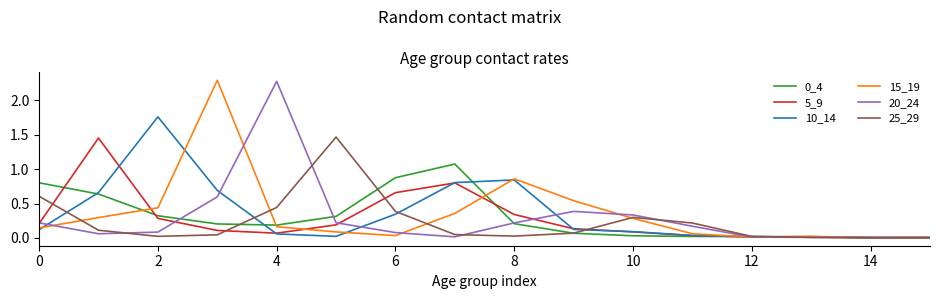

What is the greatest value displayed?

2.3